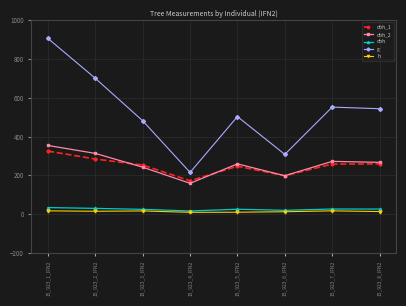

Read the dbh_2 value at 15_923_1_IFN2.

354.0